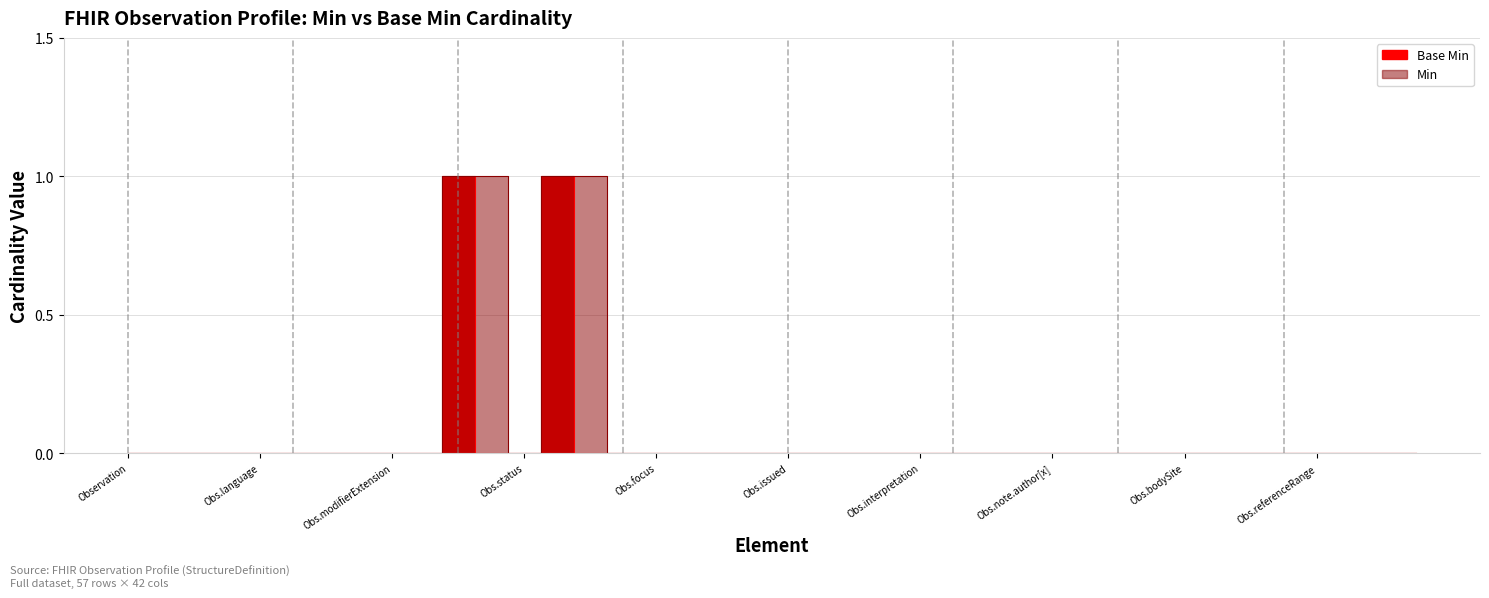

How many positive values are there?

2